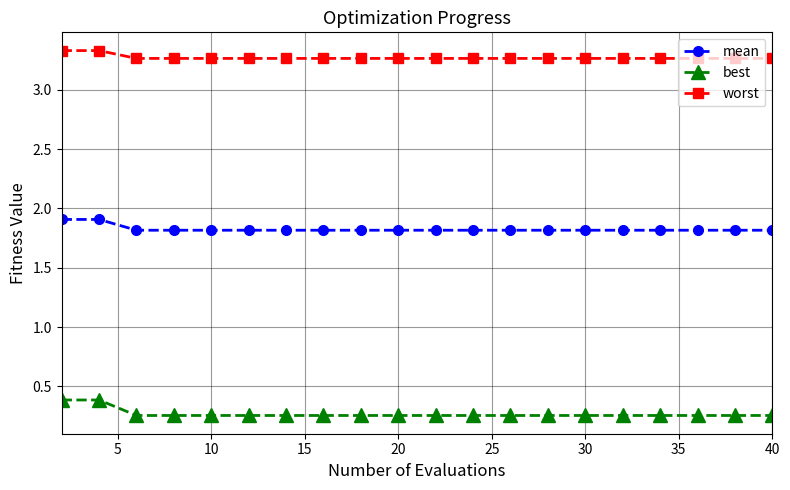

How many lines are shown in the chart?

3